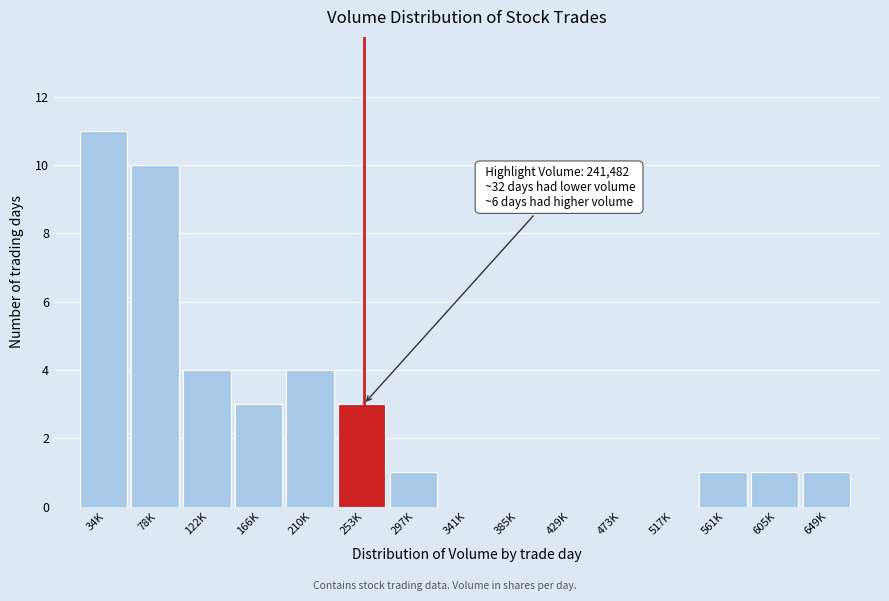

Reading left to right, extract all data points from this chart.

34K=11	78K=10	122K=4	166K=3	210K=4	253K=3	297K=1	341K=0	385K=0	429K=0	473K=0	517K=0	561K=1	605K=1	649K=1